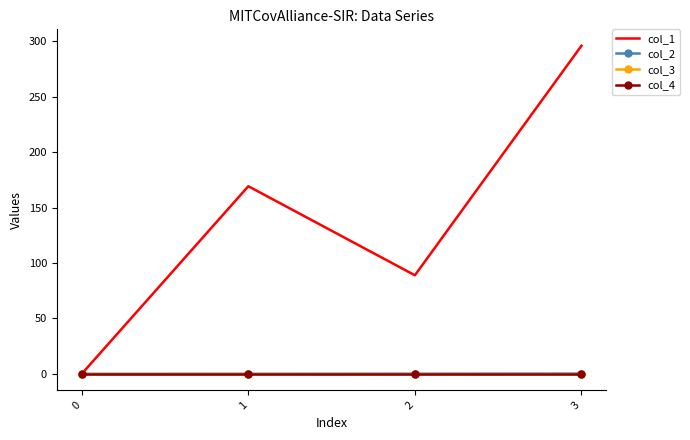

How many lines are shown in the chart?

4